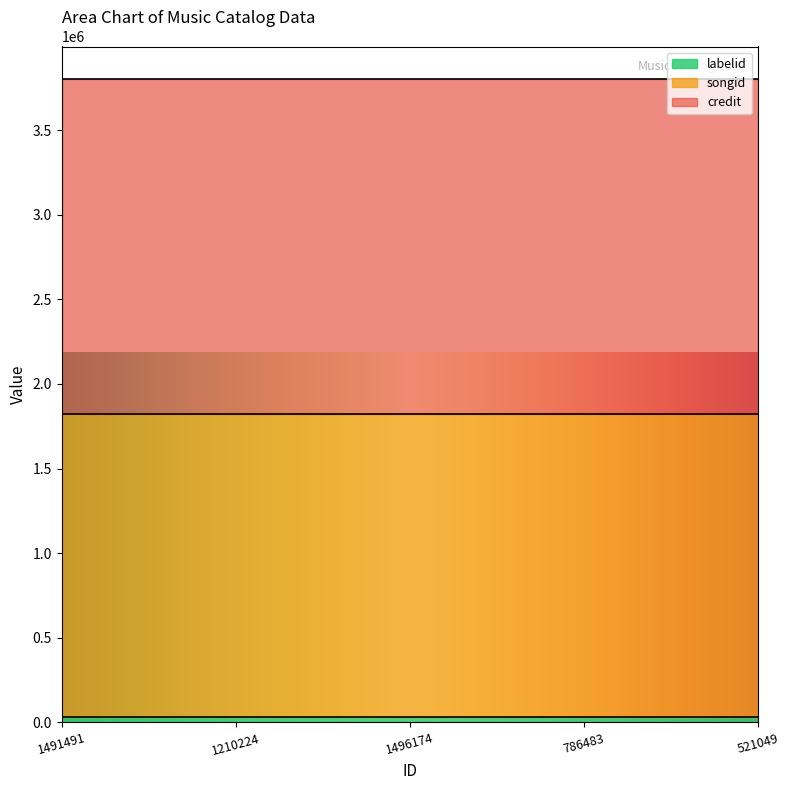

At how many categories does at least one series exceed 1559540?

5